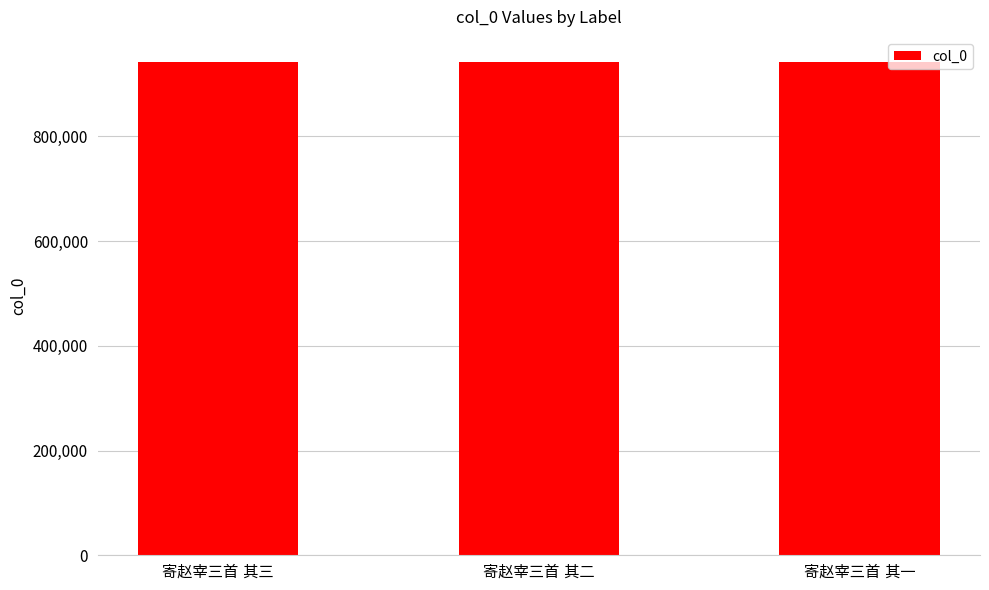

What is the value of the 2nd bar from the left?

942727